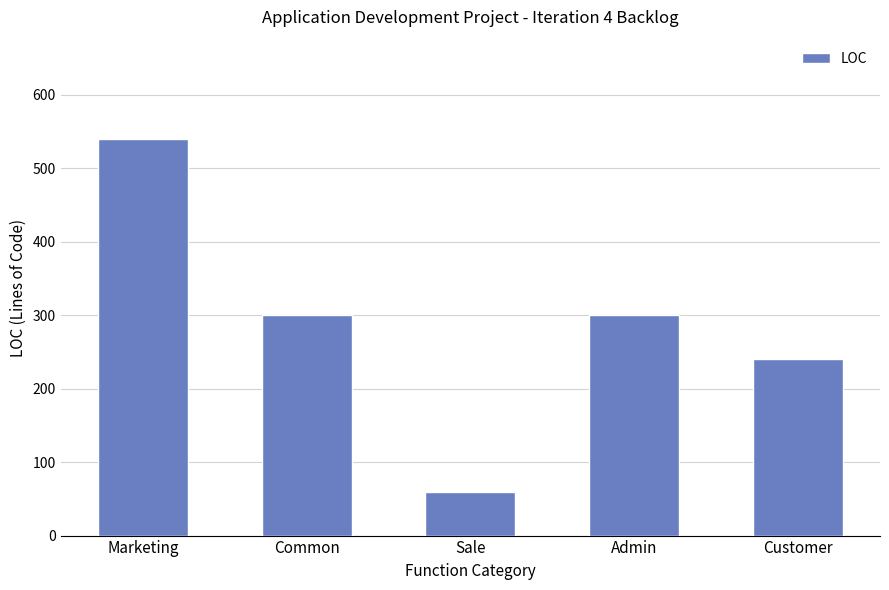

True or false: the data shows 540 at Marketing.

True